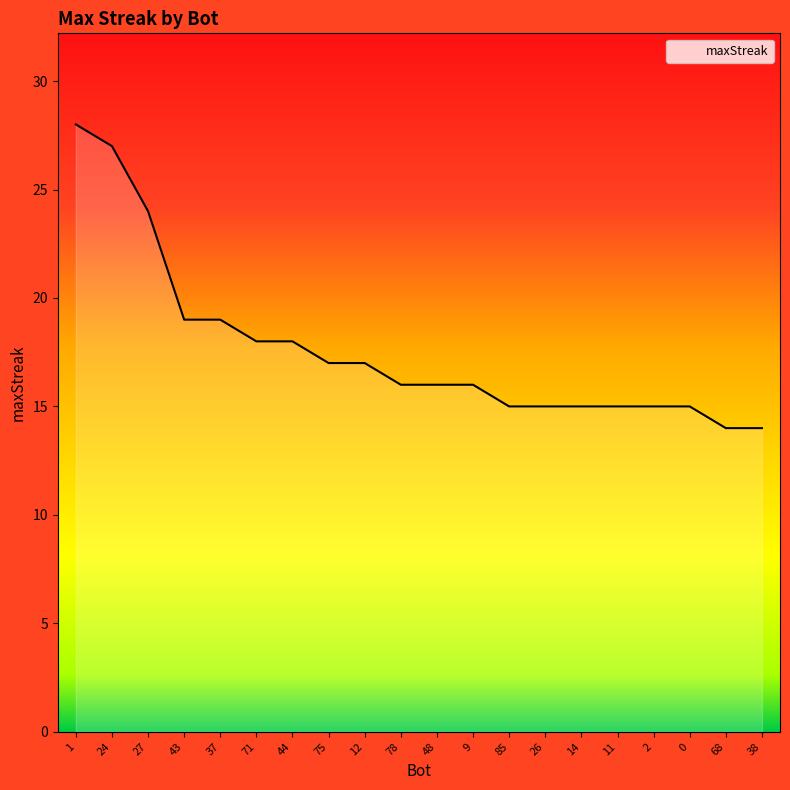

Between 27 and 75, which is larger?

27